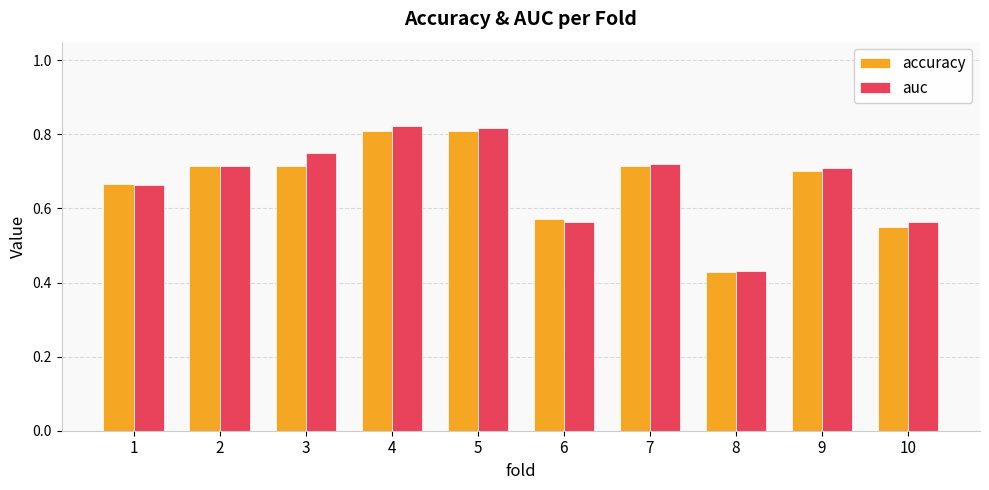

At which label is auc closest to 0?

8